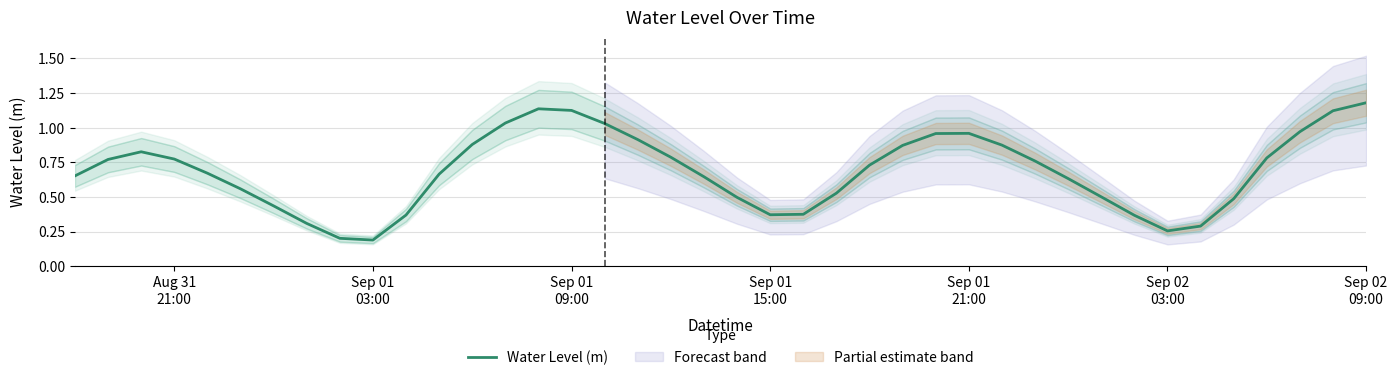

Reading left to right, transcribe all the data shown in this chart.

0.7	0.8	0.8	0.8	0.7	0.6	0.4	0.3	0.2	0.2	0.4	0.7	0.9	1.0	1.1	1.1	1.0	0.9	0.8	0.6	0.5	0.4	0.4	0.5	0.7	0.9	1.0	1.0	0.9	0.8	0.6	0.5	0.4	0.3	0.3	0.5	0.8	1.0	1.1	1.2